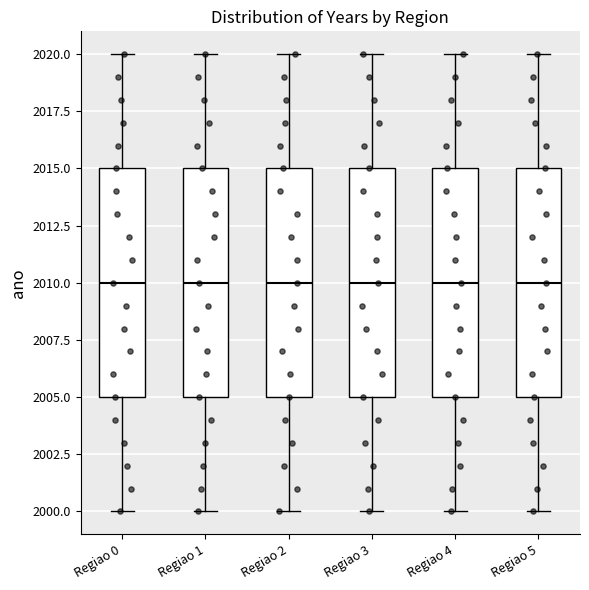

Reading left to right, read every box against the y-axis: the position of its median line, the range the box covers, and the ends of its whiskers. The values are not printed on the chart, so give them approximately, as read against the axis.

Regiao 0: median 2010, box 2005 to 2015, whiskers 2000 to 2020
Regiao 1: median 2010, box 2005 to 2015, whiskers 2000 to 2020
Regiao 2: median 2010, box 2005 to 2015, whiskers 2000 to 2020
Regiao 3: median 2010, box 2005 to 2015, whiskers 2000 to 2020
Regiao 4: median 2010, box 2005 to 2015, whiskers 2000 to 2020
Regiao 5: median 2010, box 2005 to 2015, whiskers 2000 to 2020